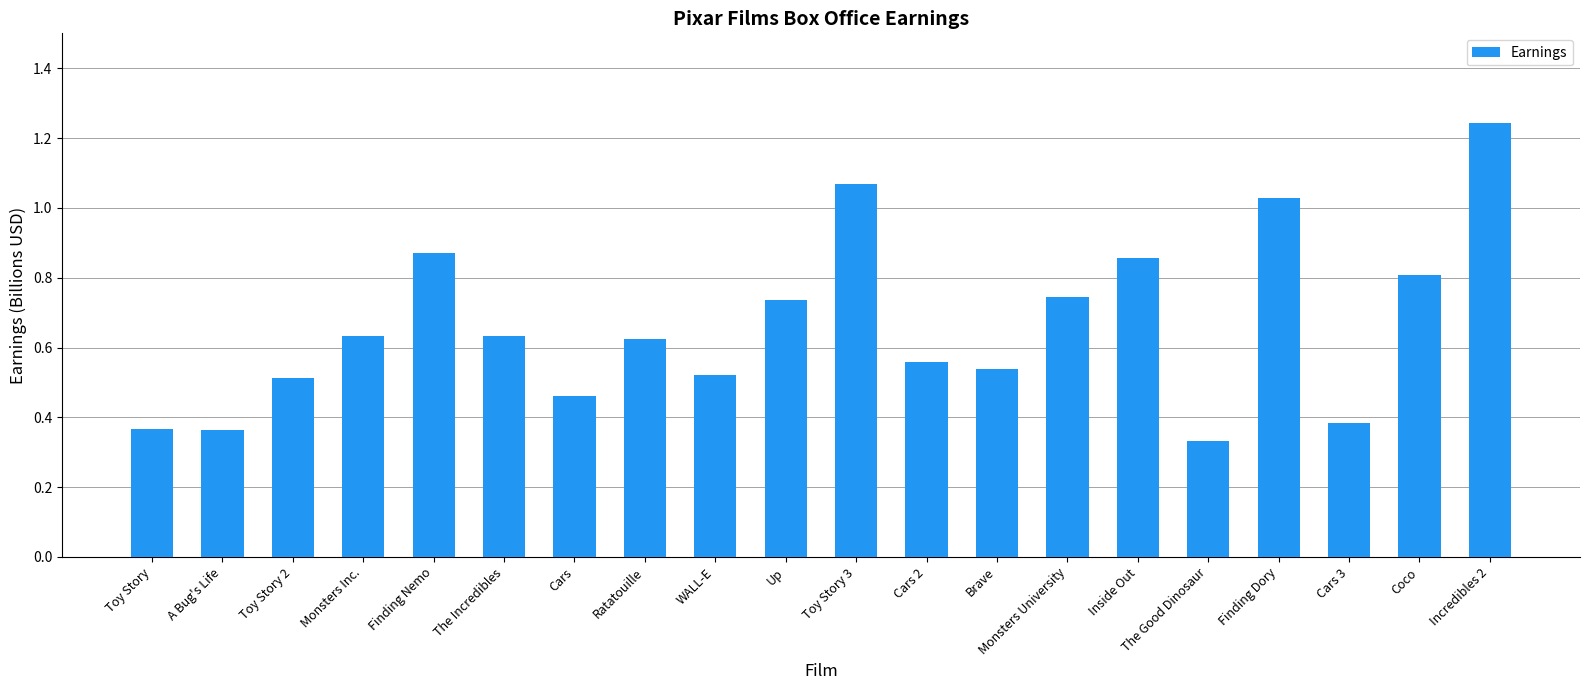

What is the label of the 8th bar from the right?

Brave